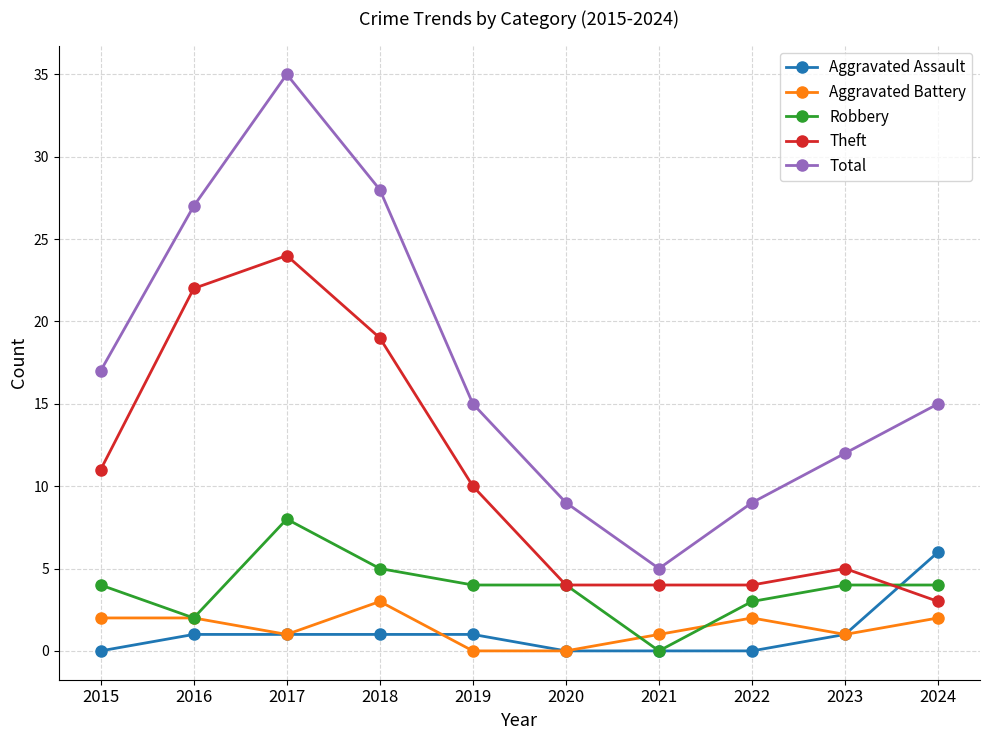

True or false: Total has more than 2 points higher than both neighbors.

False